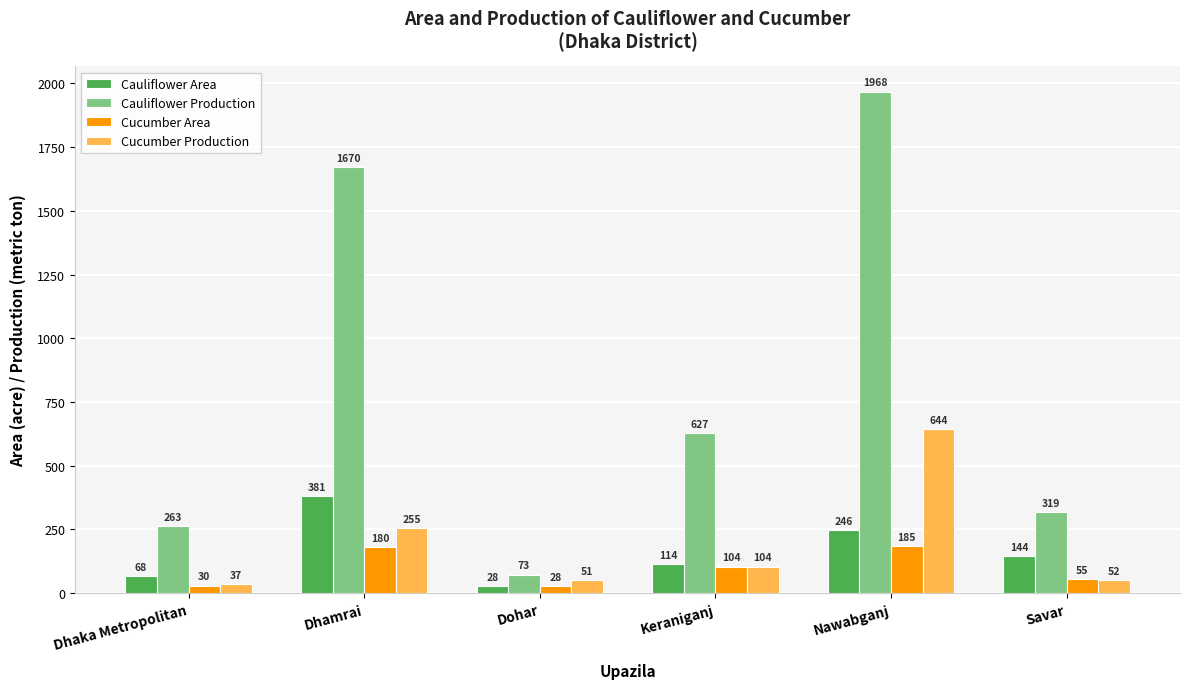

What is the sum of the Cucumber Production values at Nawabganj and Dhamrai?

899